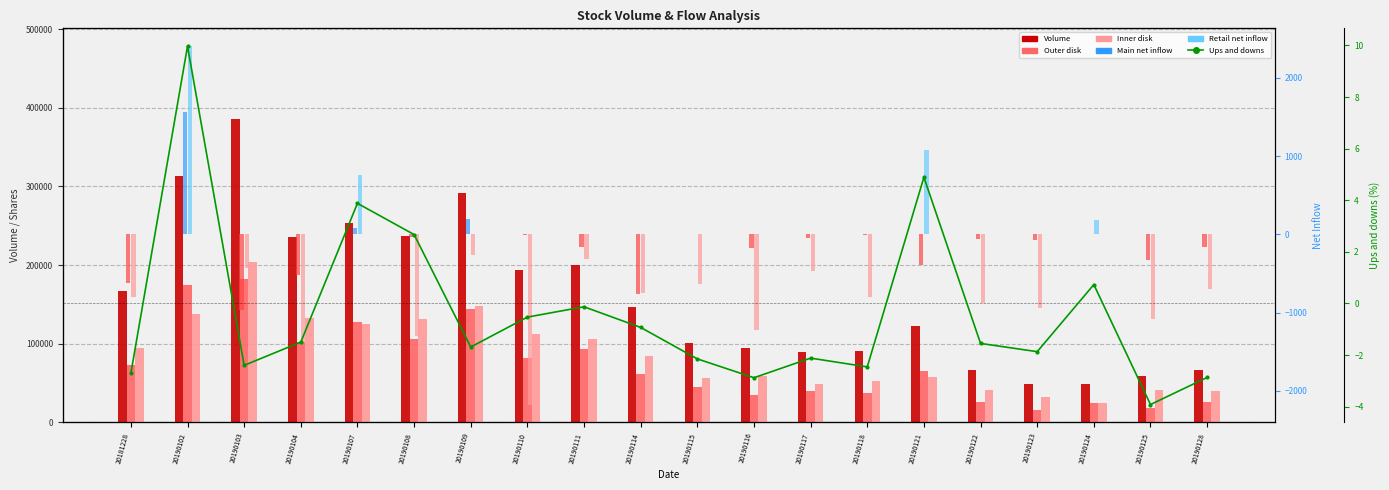

The value of Retail net inflow at 20190116 is -461.4. True or false?

False